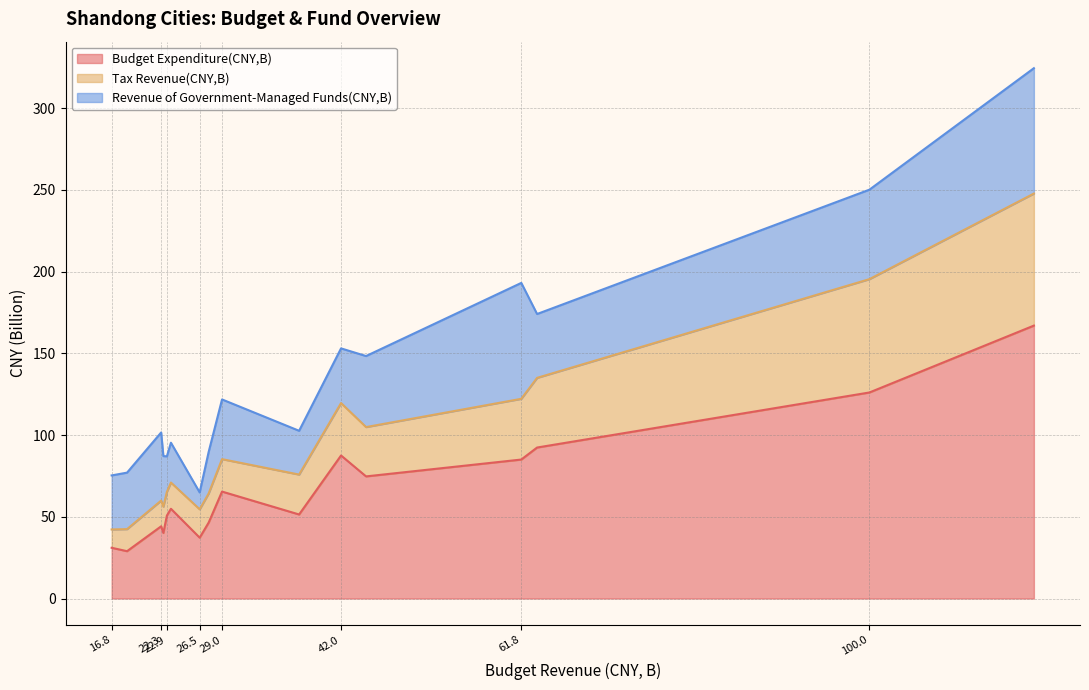

What is the maximum value for Budget Expenditure(CNY,B)?

166.9